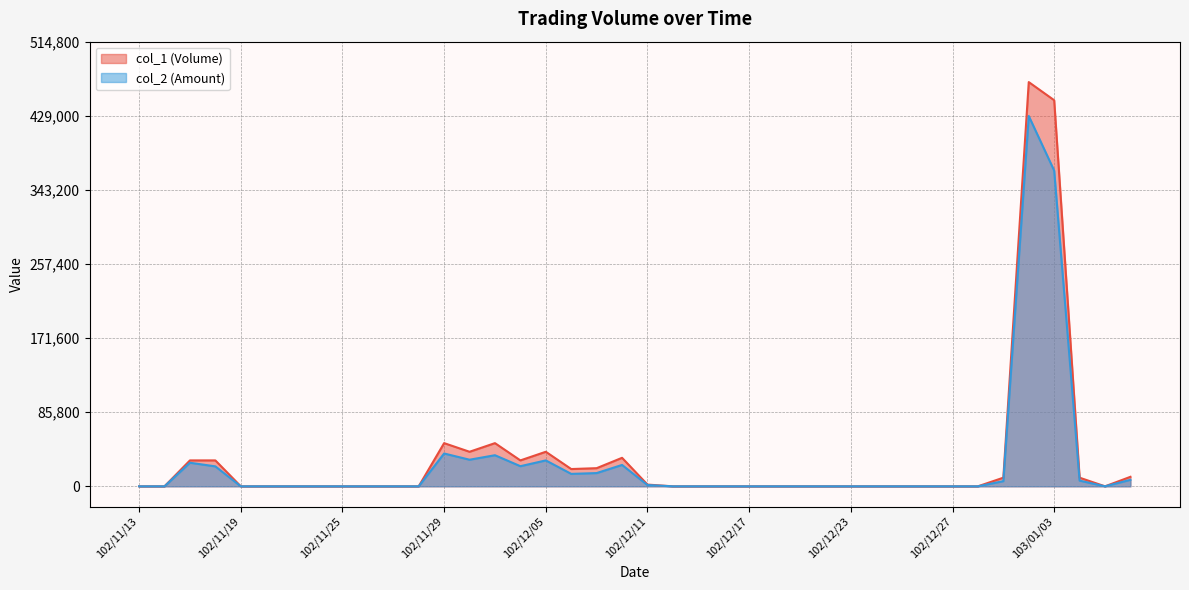

Reading right to left, list all the values displayed in this chart.

col_1 (Volume): 11000	0	10000	447000	468000	10000	0	0	0	0	0	0	0	0	0	0	0	0	0	2000	33000	21000	20000	40000	30000	50000	40000	50000	0	0	0	0	0	0	0	0	30000	30000	0	0
col_2 (Amount): 7540	0	6600	365510	428750	6000	0	0	0	0	0	0	0	0	0	0	0	0	0	1490	24750	15330	14400	30000	23300	36000	30800	38000	0	0	0	0	0	0	0	0	23100	27300	0	0